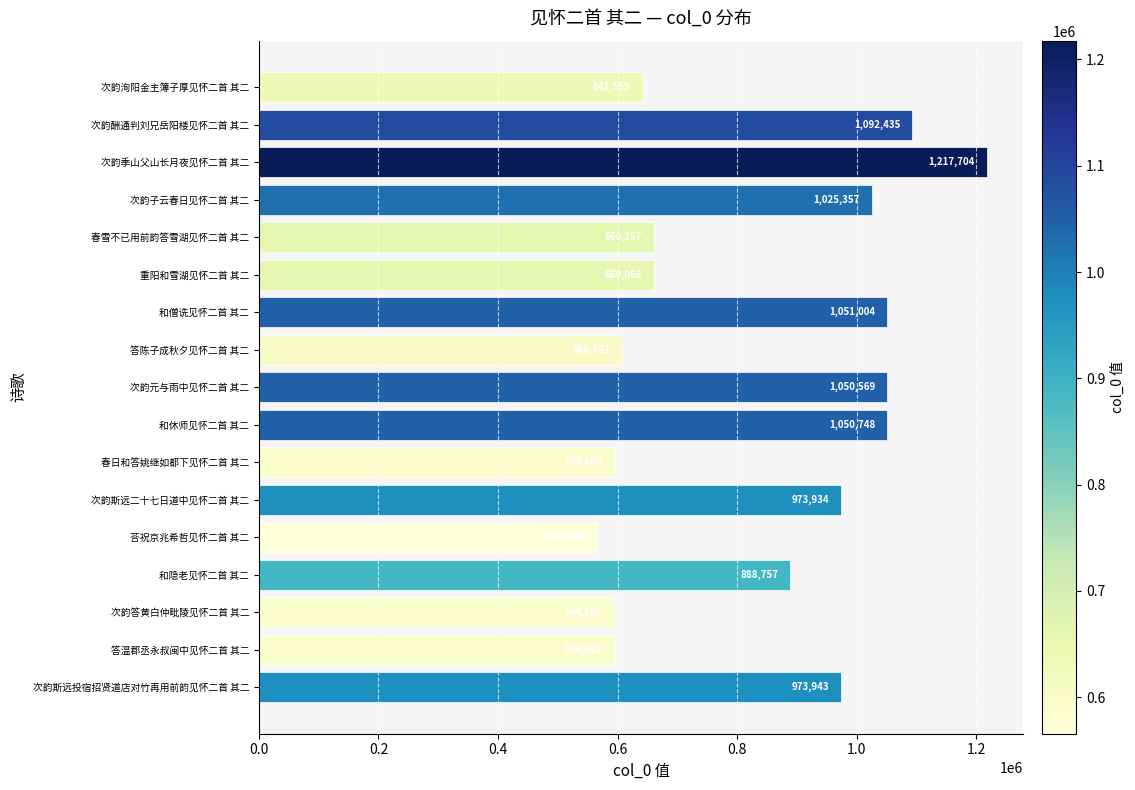

What is the change in value from 次韵答黄白仲毗陵见怀二首 其二 to 和休师见怀二首 其二?

+456244